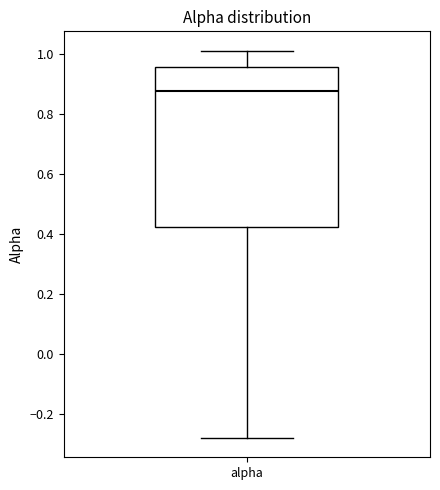

Transcribe this box plot: give where the median line is, the range the box spans, and where the two whiskers end, as read against the y-axis. The values are not printed on the chart, so give them approximately, as read against the axis.

median 0.88, box 0.42 to 0.96, whiskers -0.28 to 1.00